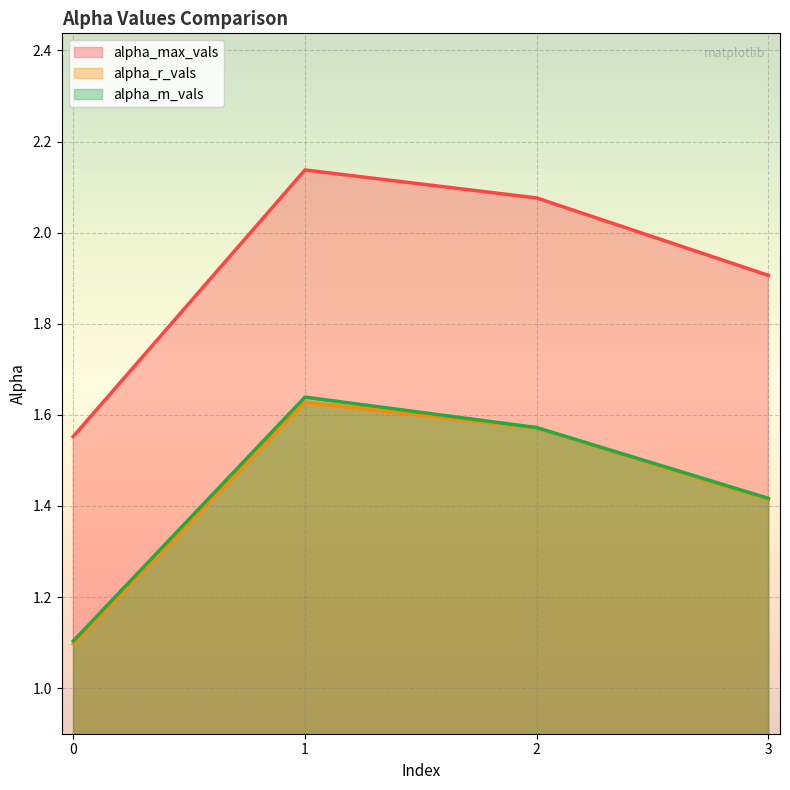

How many alpha_r_vals values are between 1 and 2?

4